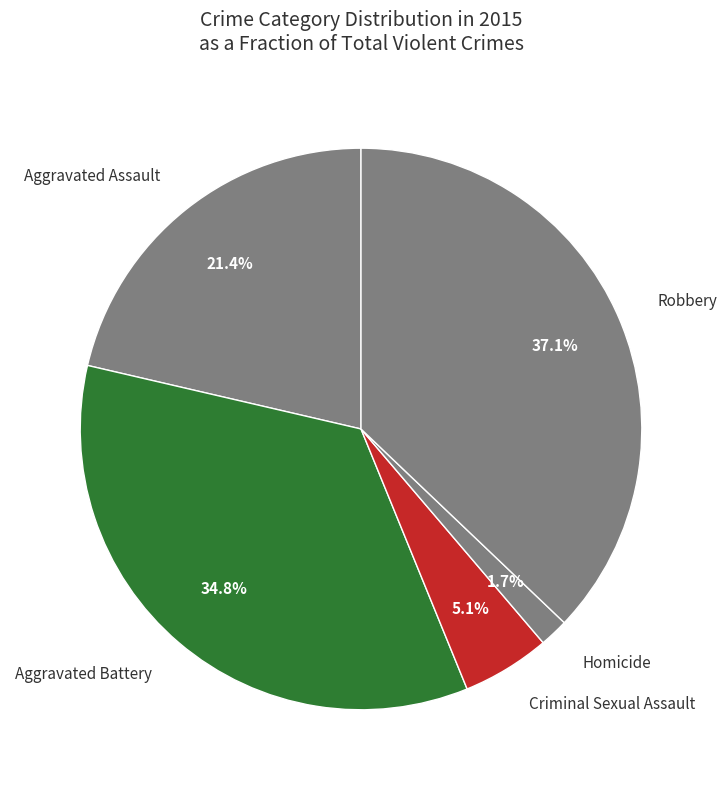

Rank the categories by value from lowest to highest.

Homicide, Criminal Sexual Assault, Aggravated Assault, Aggravated Battery, Robbery